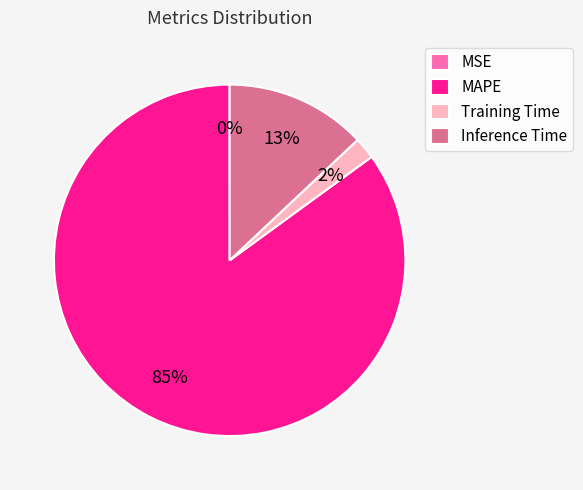

The MAPE slice represents 98% of the pie. True or false?

False